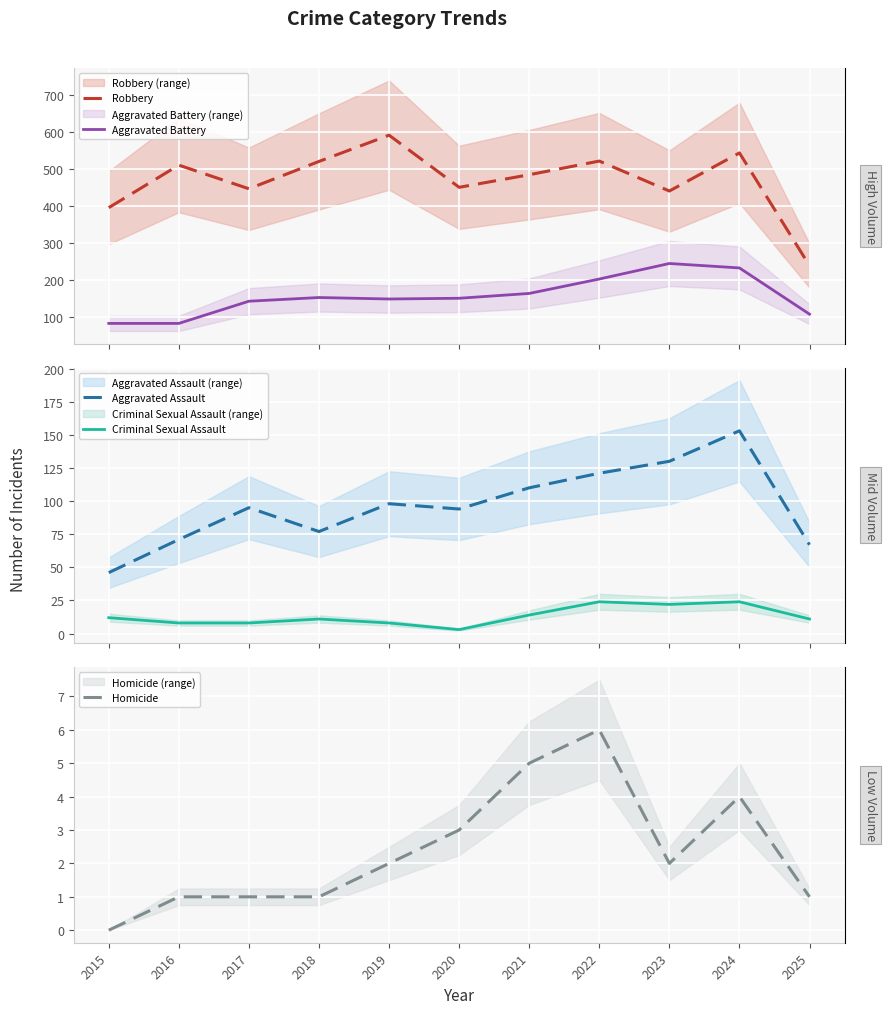

True or false: Homicide and Robbery cross at least once.

False